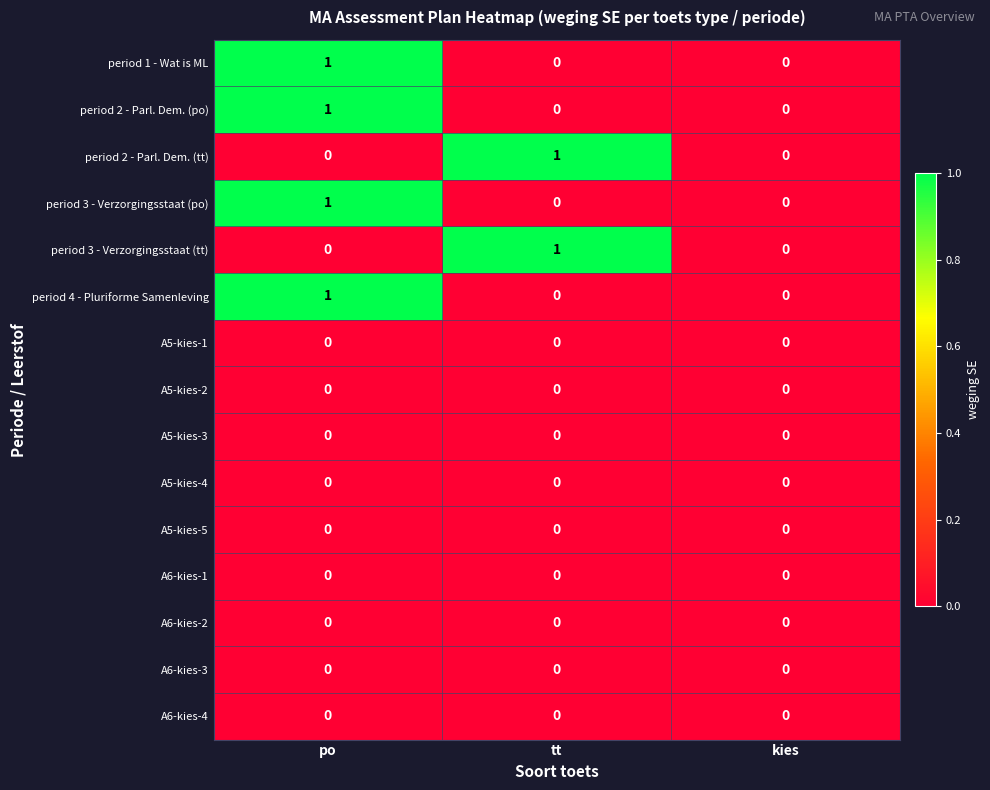

True or false: period 3 - Verzorgingsstaat (tt) has a value of 0 at kies.

True